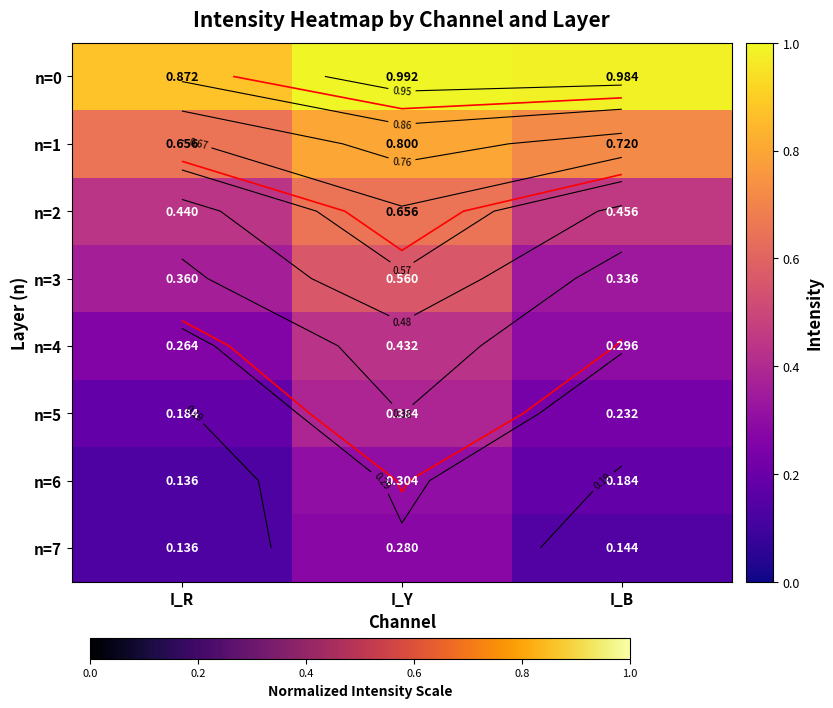

The value of n=6 at I_Y is 0.4. True or false?

False